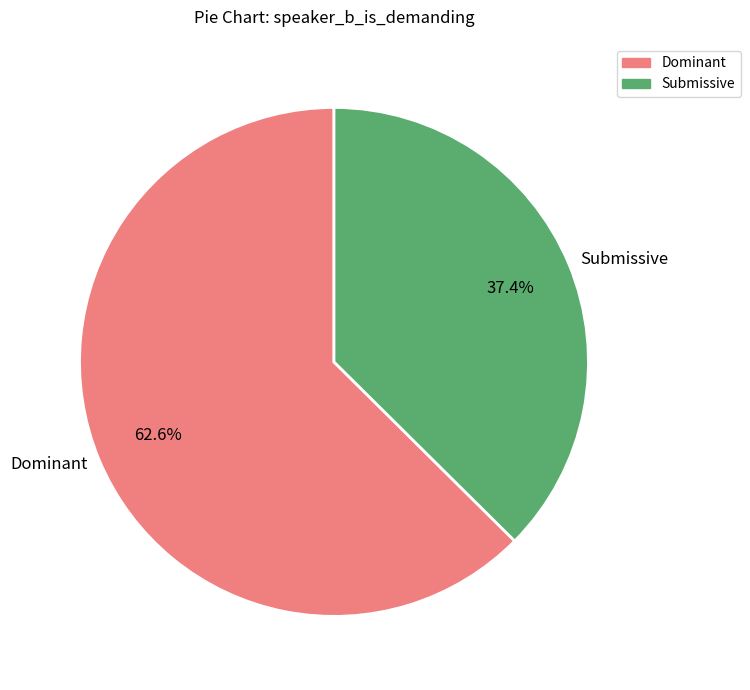

Rank the categories by value from highest to lowest.

Dominant, Submissive